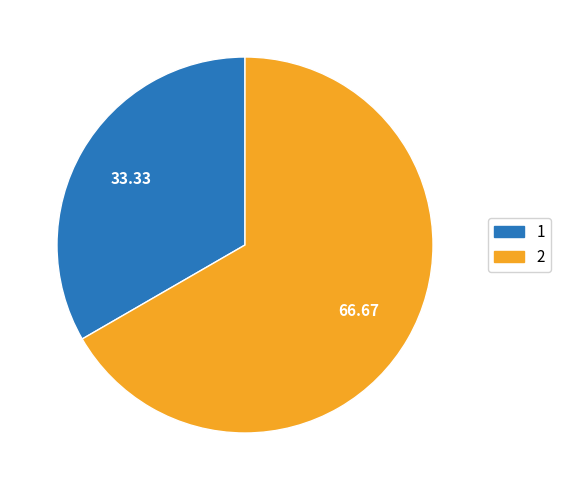

How many slices are in this pie chart?

2